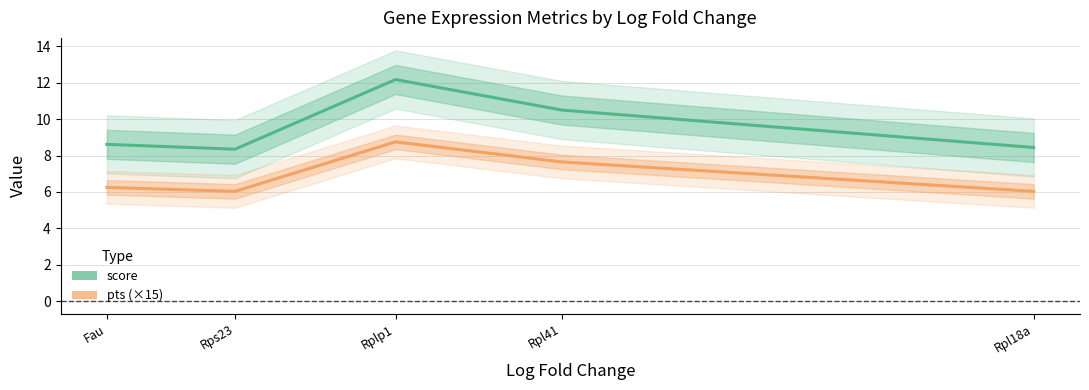

Rank the series by their maximum value, from highest to lowest.

score, pts (×15)